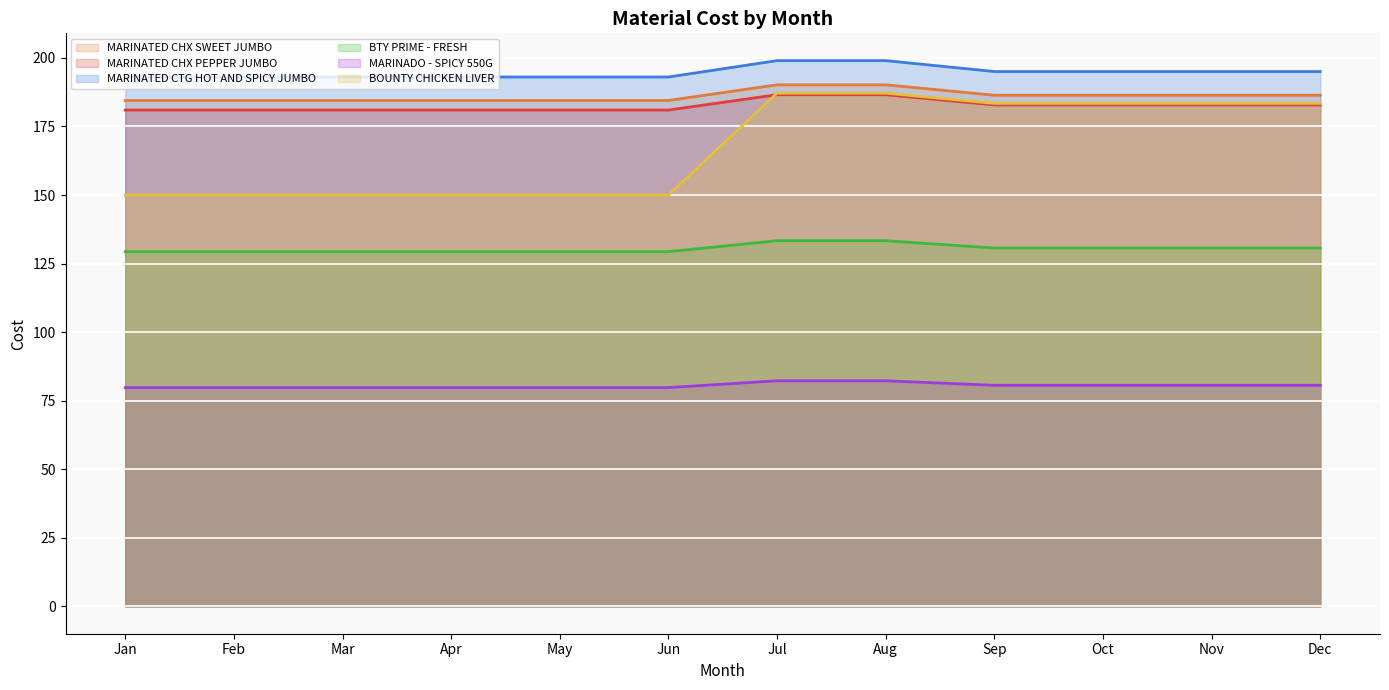

Which series has the largest total across all categories?

MARINATED CTG HOT AND SPICY JUMBO